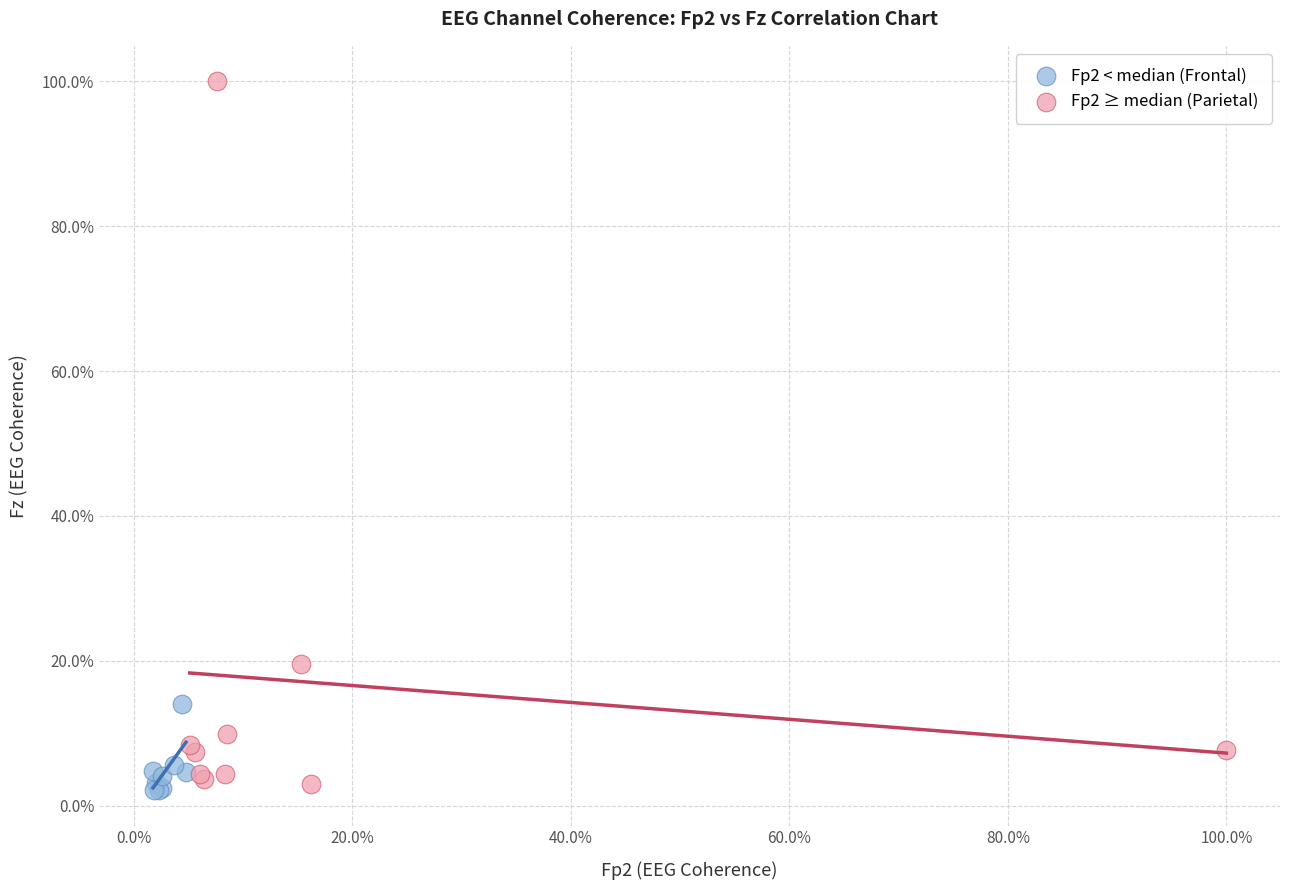

What are all the series names shown in the legend?

Fp2 < median (Frontal), Fp2 ≥ median (Parietal)